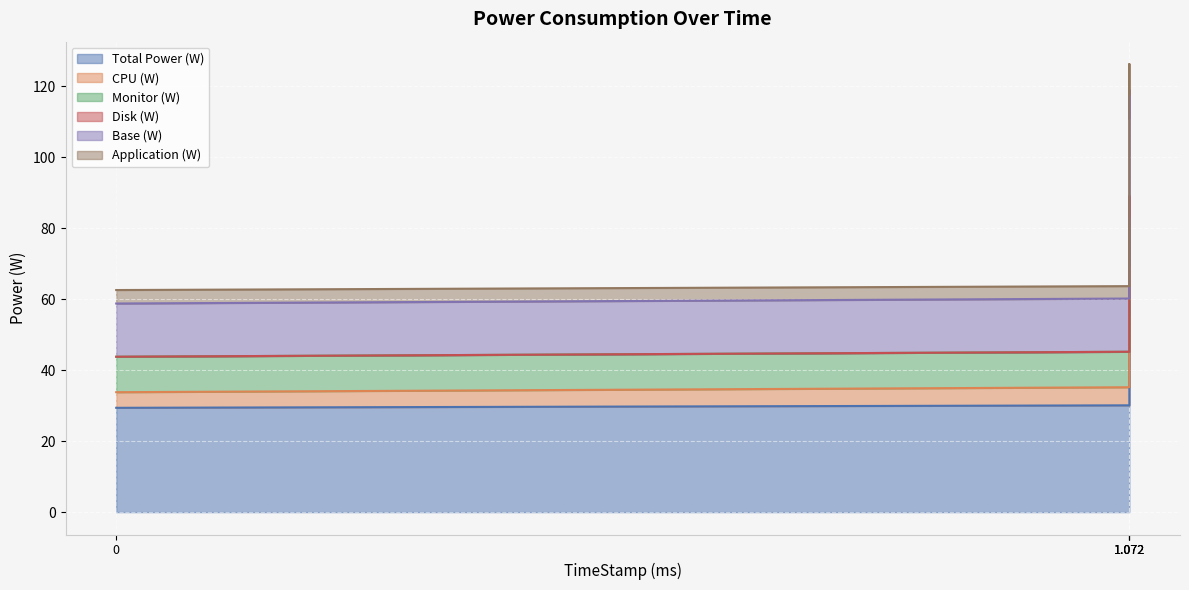

Between 1.072 and 0, which is larger?

1.072